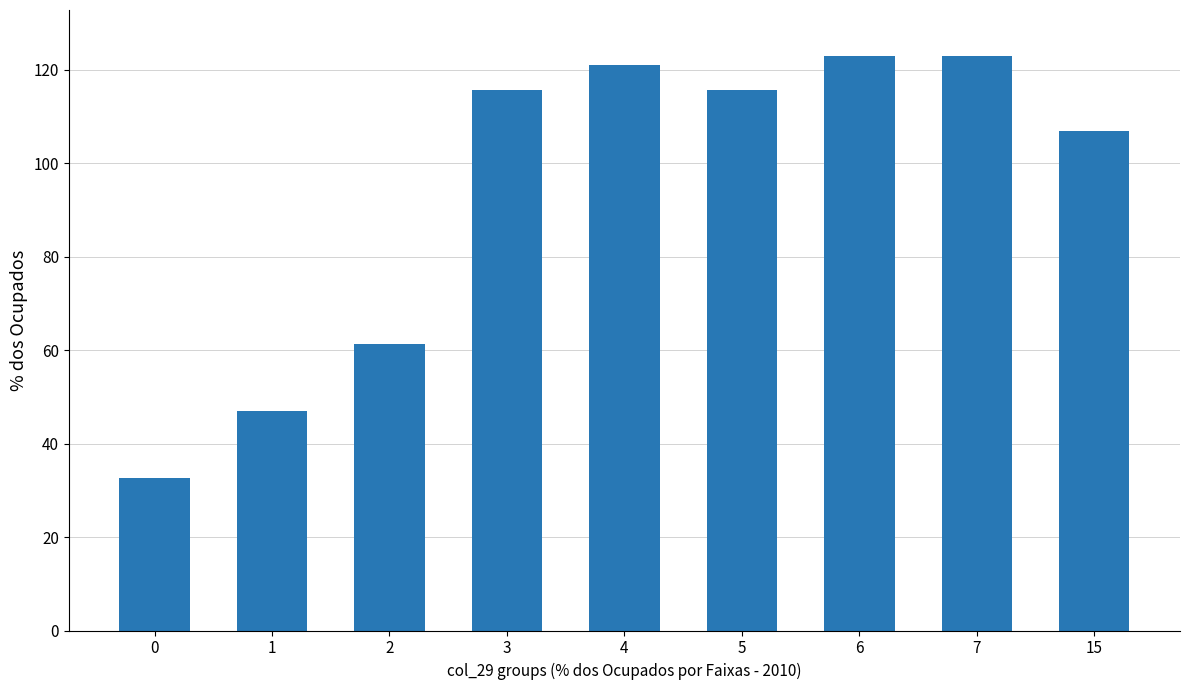

The chart shows a value of 184.6 at 15. True or false?

False